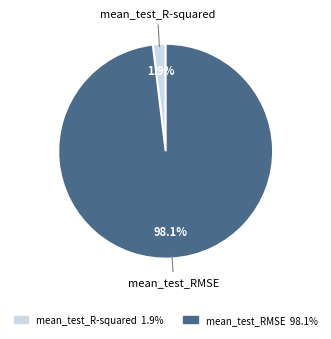

Do mean_test_R-squared and mean_test_RMSE together represent more than half of the pie?

Yes